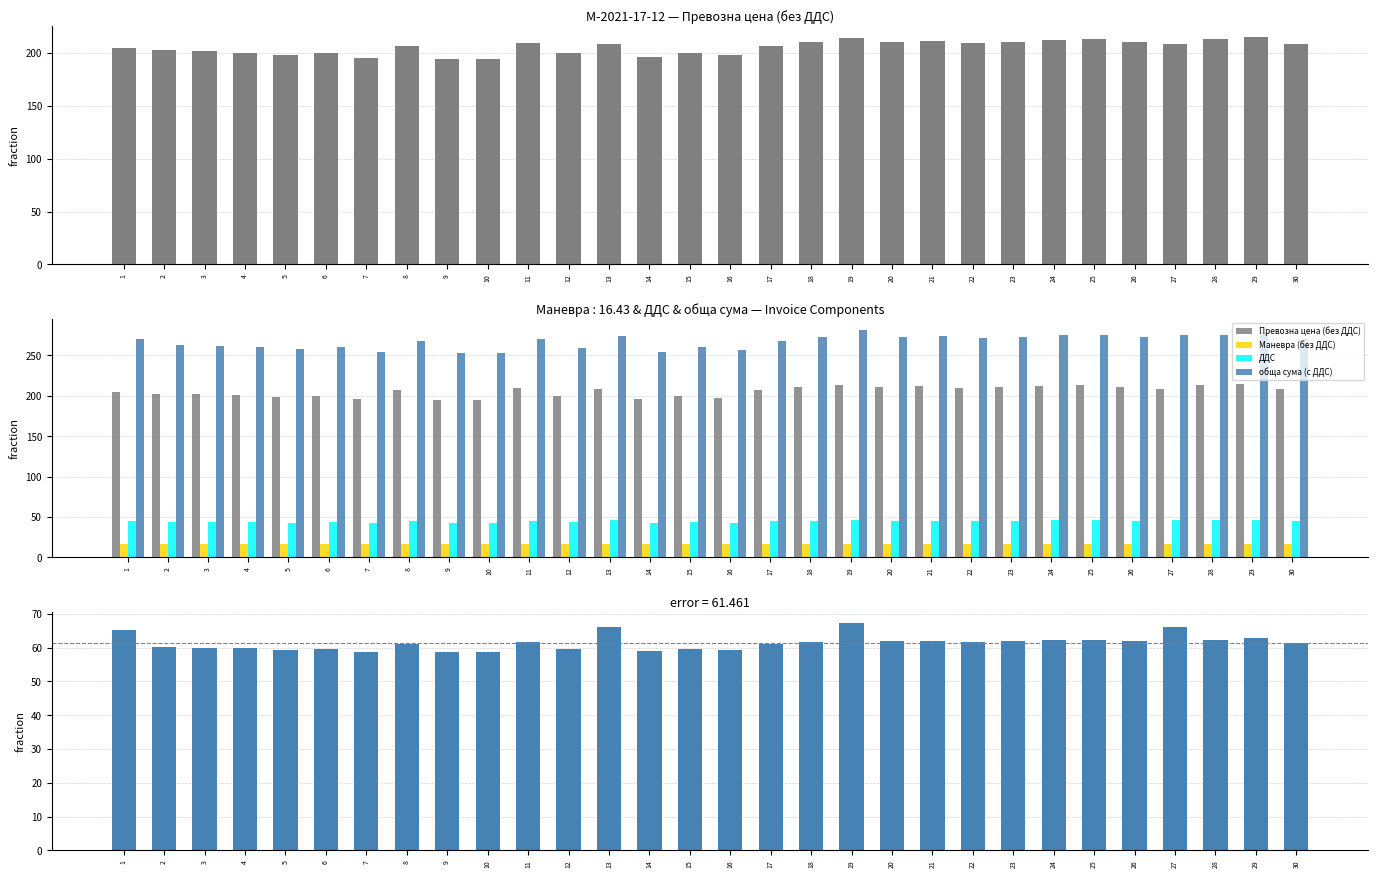

The обща сума − Превозна цена series shows 23.8 at 21. True or false?

False